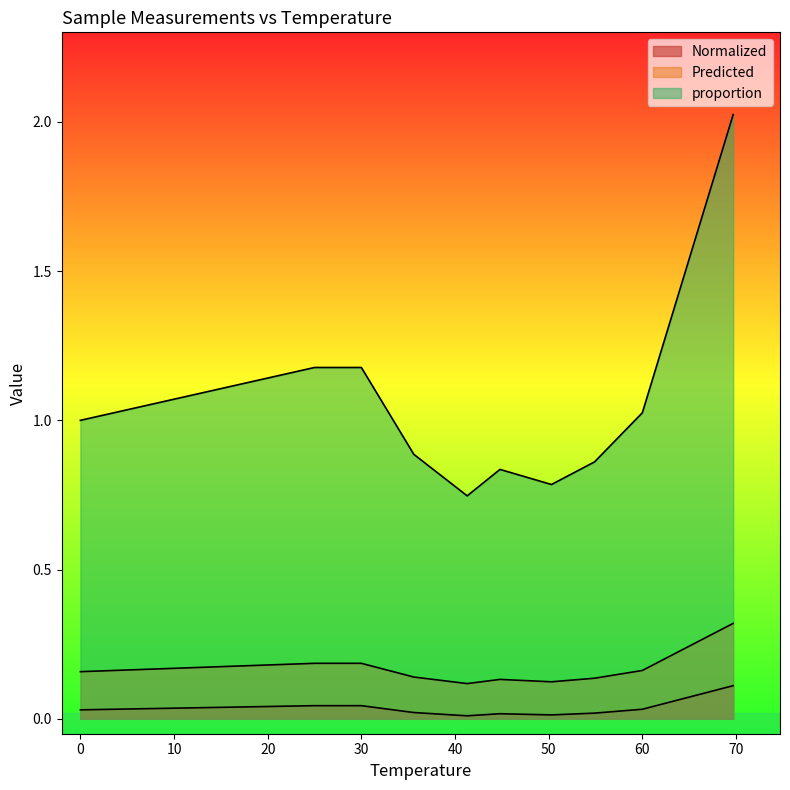

Reading left to right, transcribe all the data shown in this chart.

Normalized: 0.0	0.0	0.0	0.0	0.0	0.0	0.0	0.0	0.0	0.1
Predicted: 0.2	0.2	0.2	0.1	0.1	0.1	0.1	0.1	0.2	0.3
proportion: 1.0	1.2	1.2	0.9	0.7	0.8	0.8	0.9	1.0	2.0